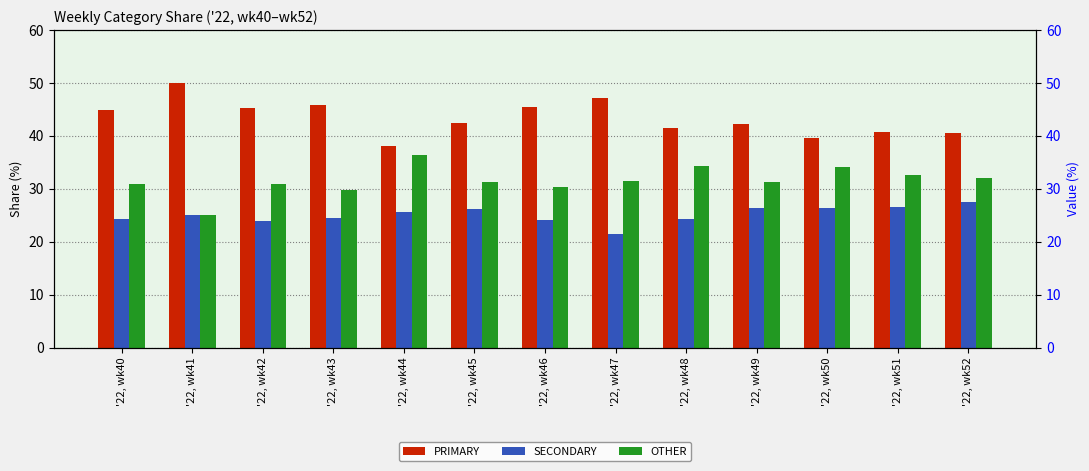

What is the value of the OTHER bar at the 8th from the left?

31.5